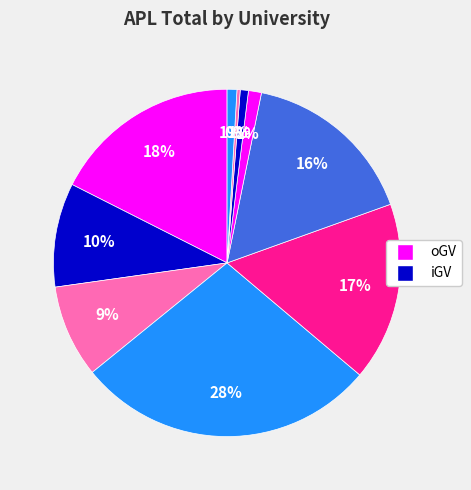

Is there any slice that represents more than half of the pie?

No